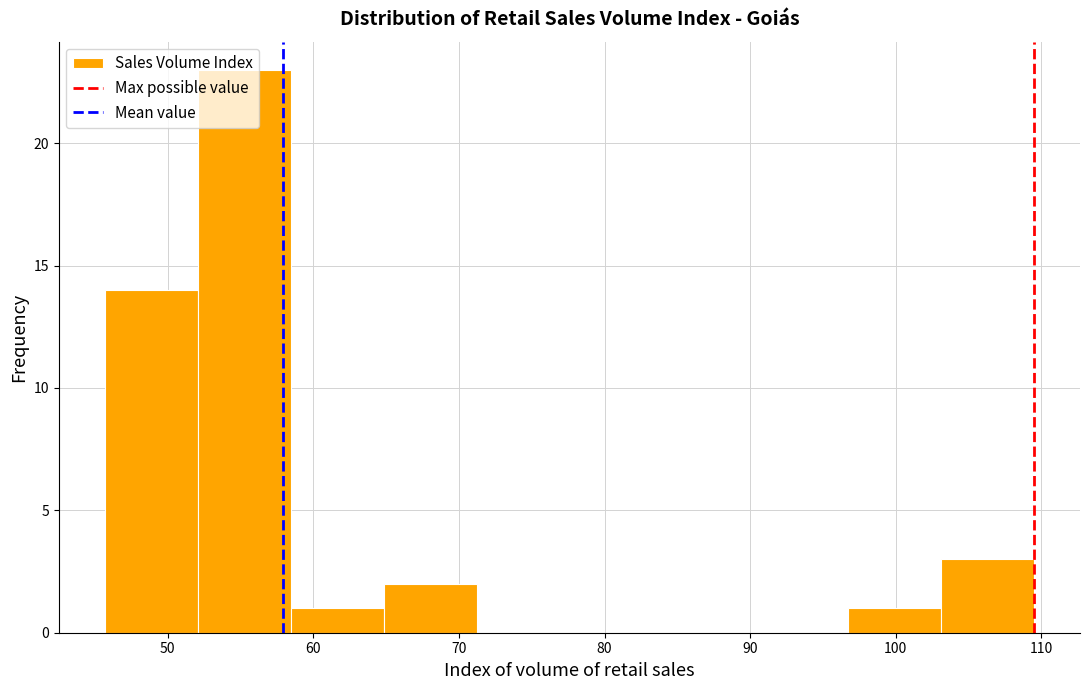

Reading left to right, transcribe this chart: for each bar, give the range it covers on the x-axis and its height. Neither the bar edges nor the heights are printed on the chart, so give them approximately, as read against the axes.

46 to 52: 14
52 to 58: 23
58 to 65: 1
65 to 71: 2
71 to 78: 0
78 to 84: 0
84 to 90: 0
90 to 97: 0
97 to 103: 1
103 to 109: 3